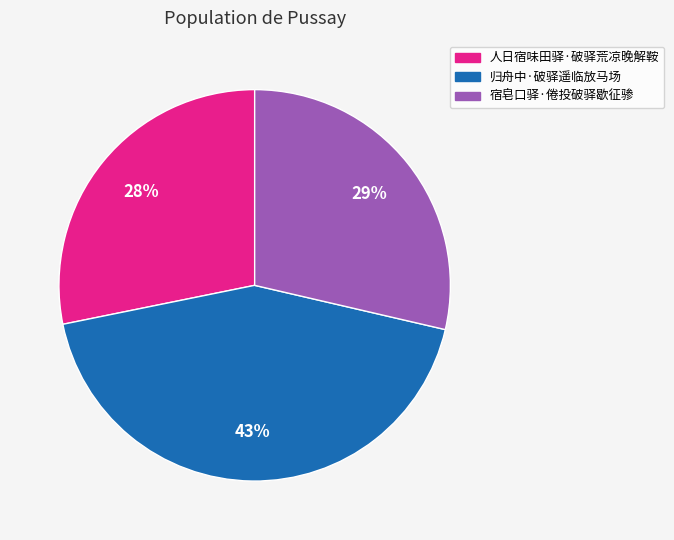

How many slices are in this pie chart?

3